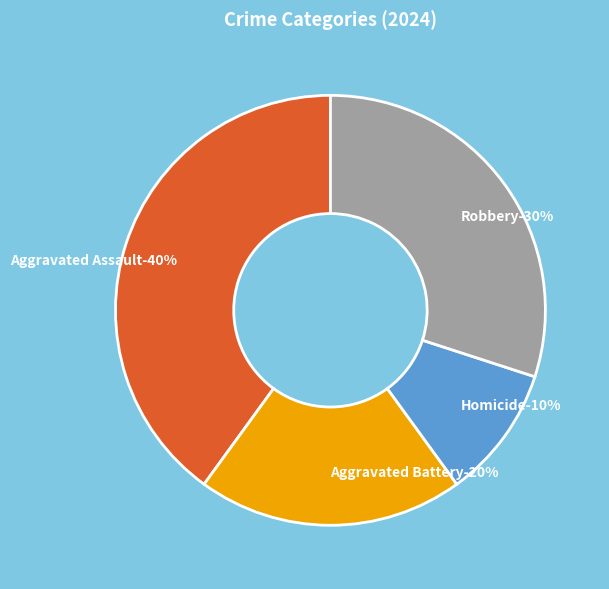

Is there a majority slice in this chart?

No